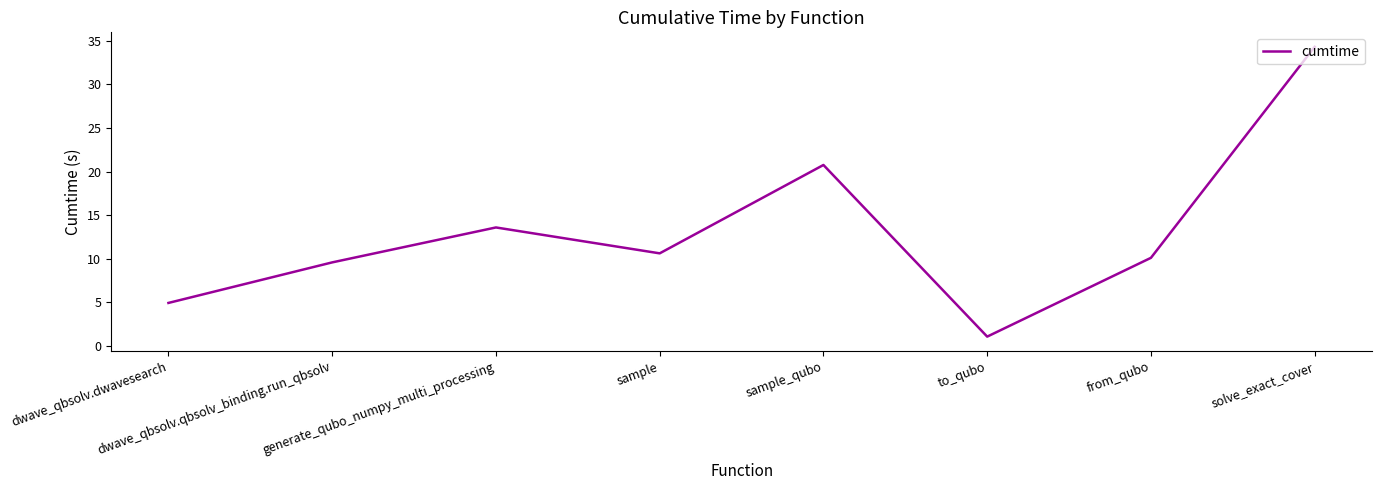

Is this an area chart (filled region under the line)?

No